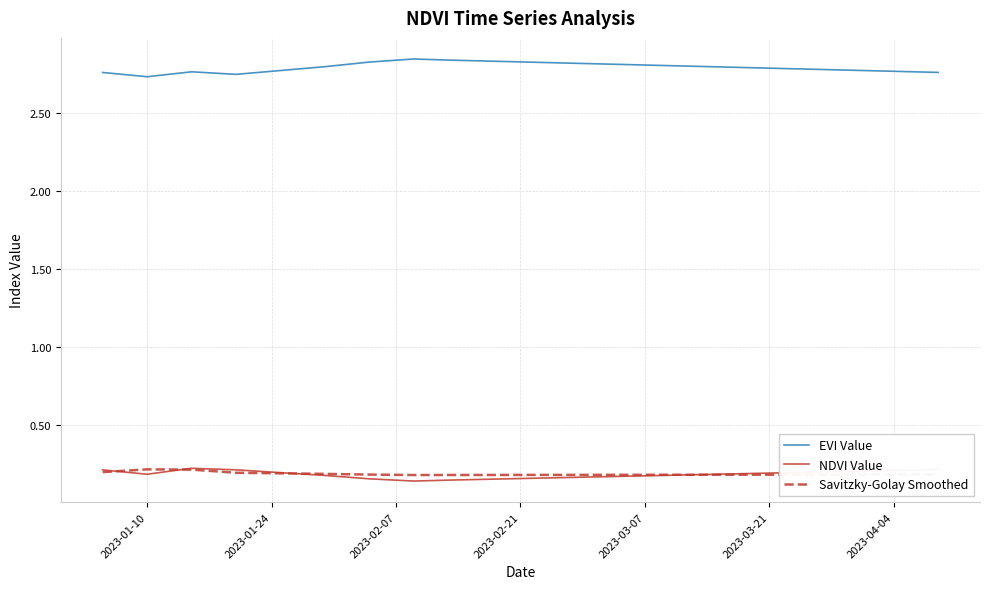

True or false: EVI Value and Savitzky-Golay Smoothed intersect in this chart.

False